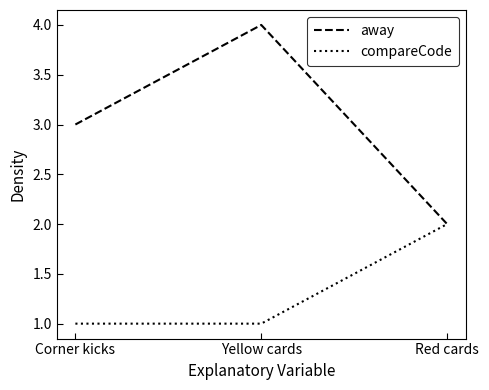

What is the total value across all series at Yellow cards?

5